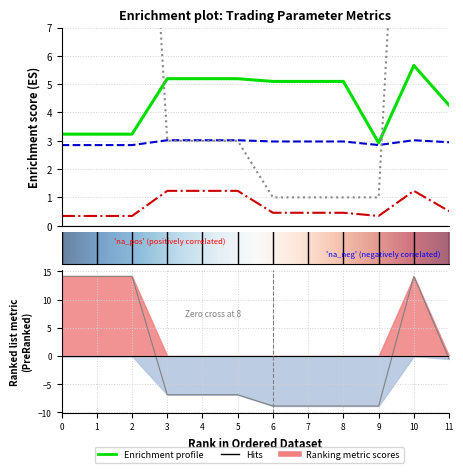

True or false: MAR and profit factor intersect in this chart.

False